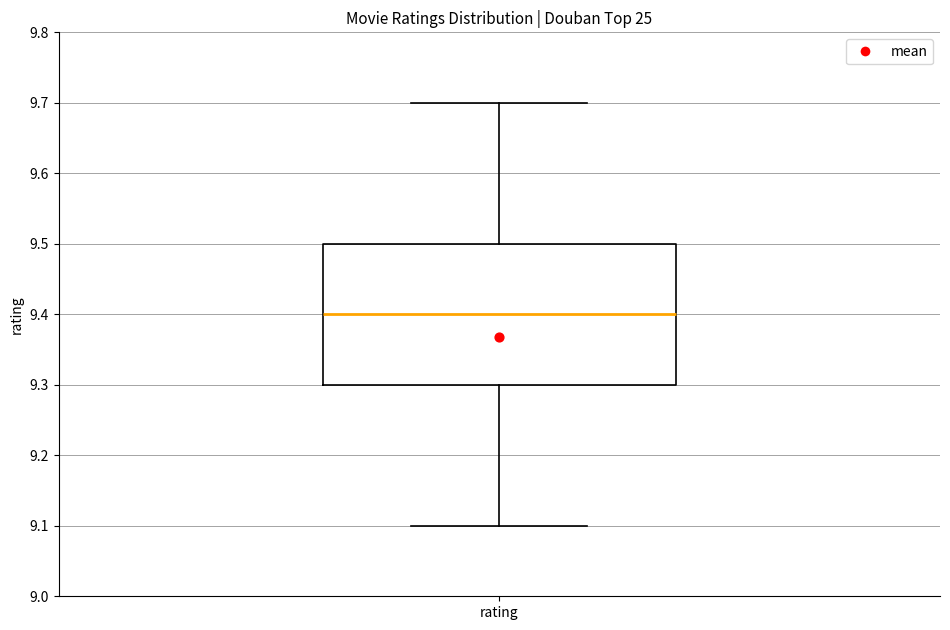

Where is the upper edge of the box for rating on the y-axis? The values are not printed on the chart, so give them approximately, as read against the axis.

9.5